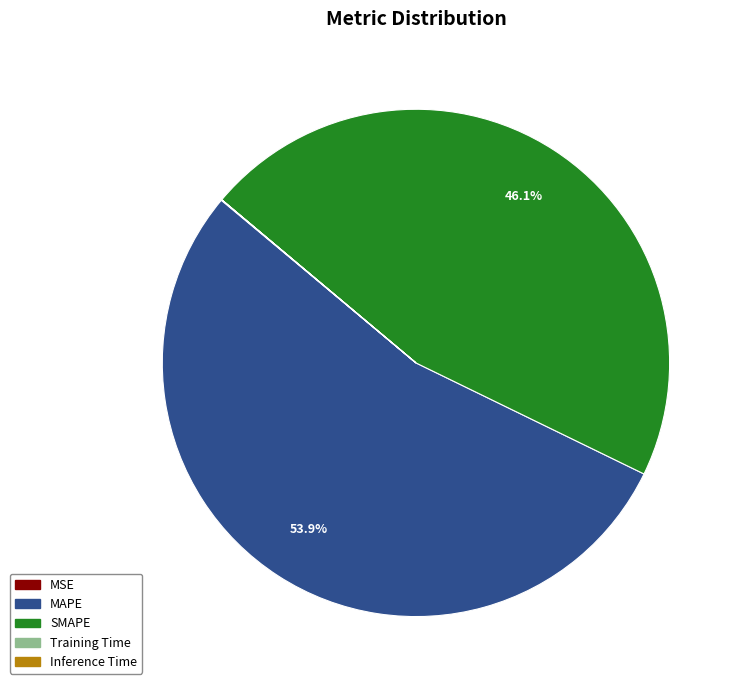

To the nearest percent, what is the average slice percentage?

20%